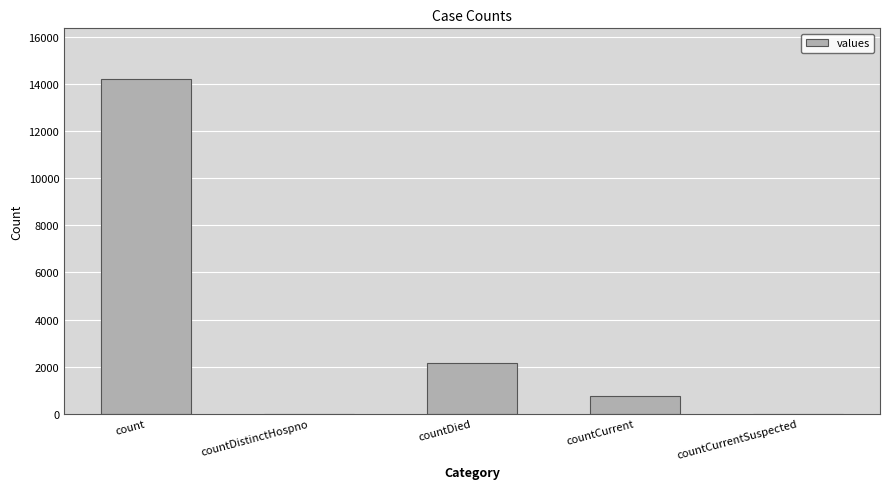

Is it true that the value at countCurrent is 738?

True